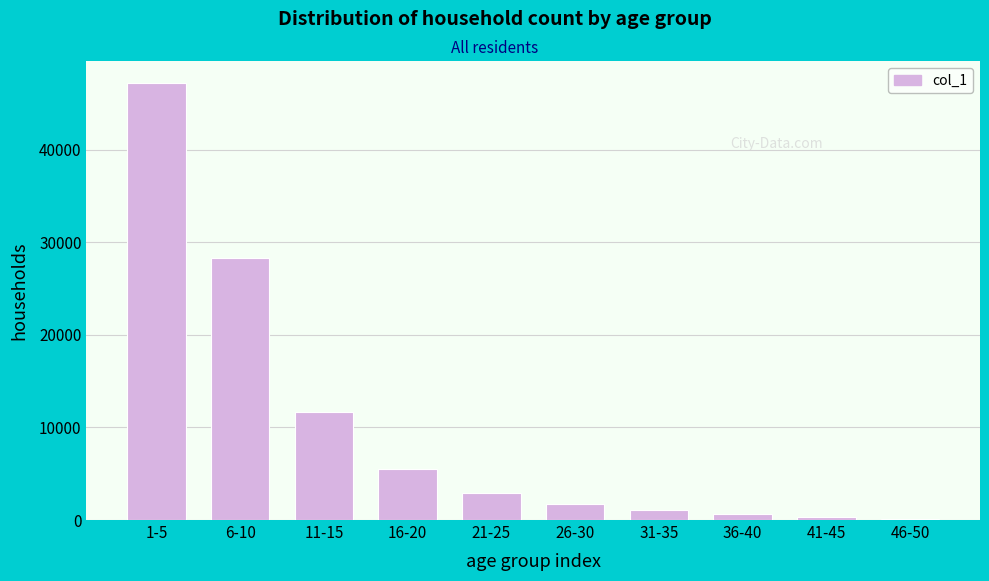

Reading right to left, what are all the values shown in this chart?

46-50=68	41-45=300	36-40=681	31-35=1059	26-30=1736	21-25=2916	16-20=5499	11-15=11695	6-10=28334	1-5=47233